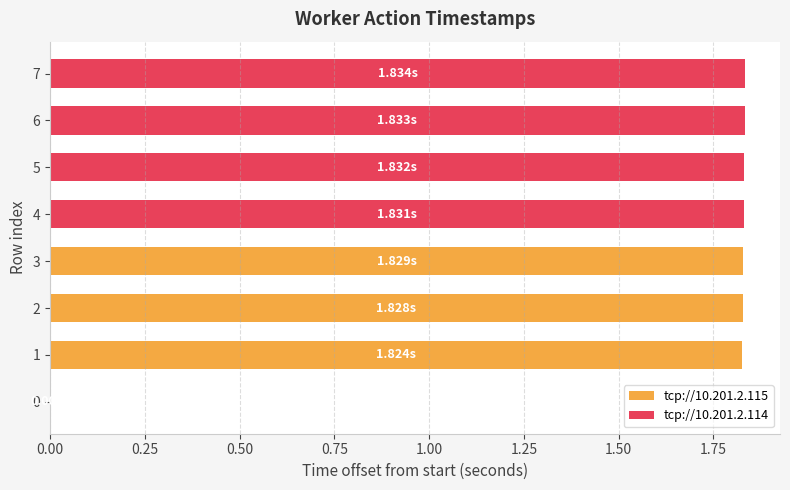

Rank the series at 0.25 from highest to lowest value.

tcp://10.201.2.114, tcp://10.201.2.115